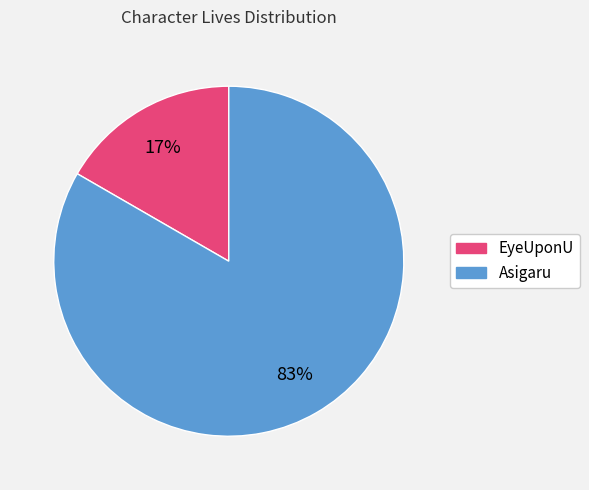

Do EyeUponU and Asigaru together represent more than half of the pie?

Yes